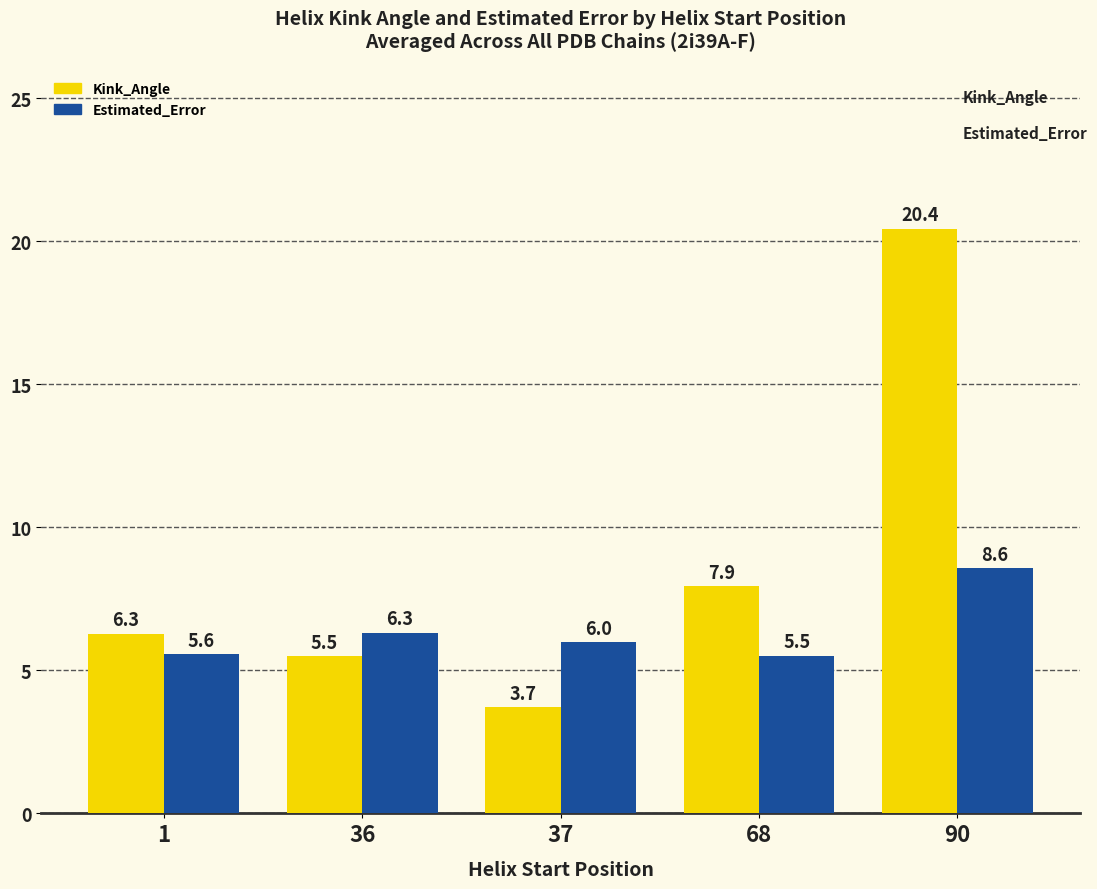

What is the maximum value for Kink_Angle?

20.4